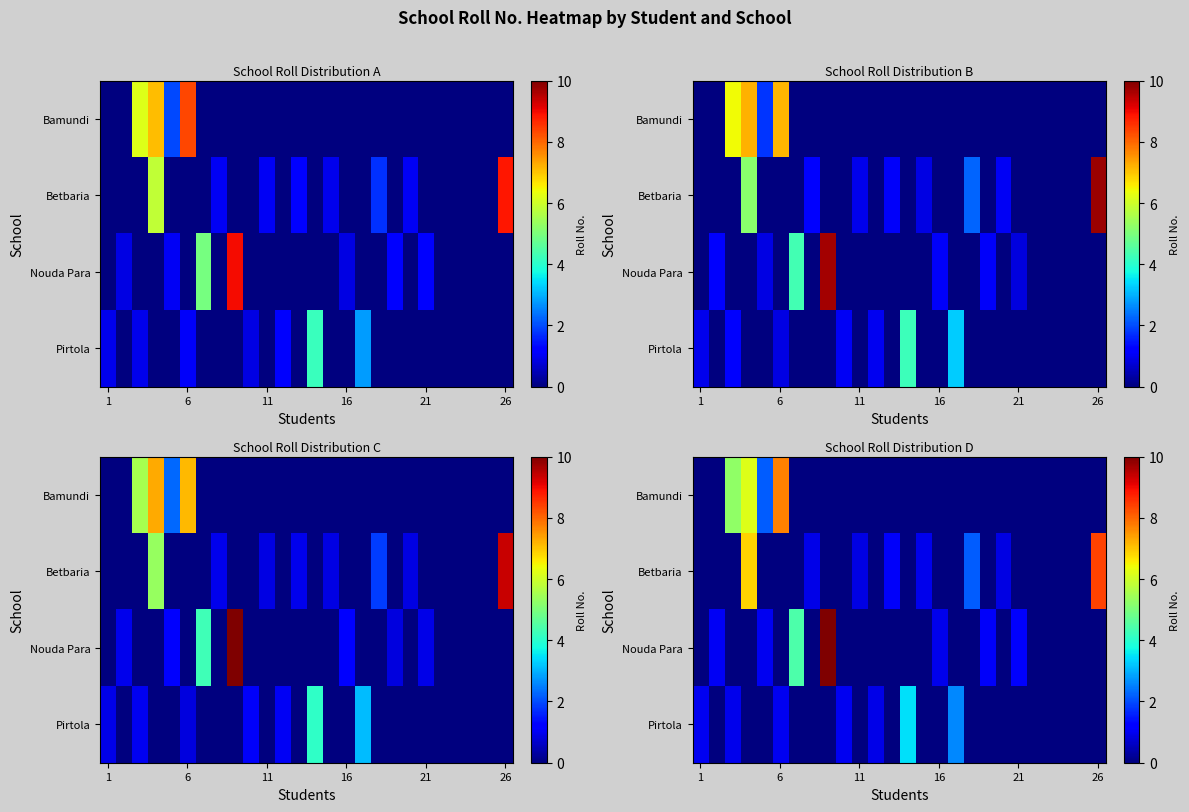

How many data points does each series have?

26